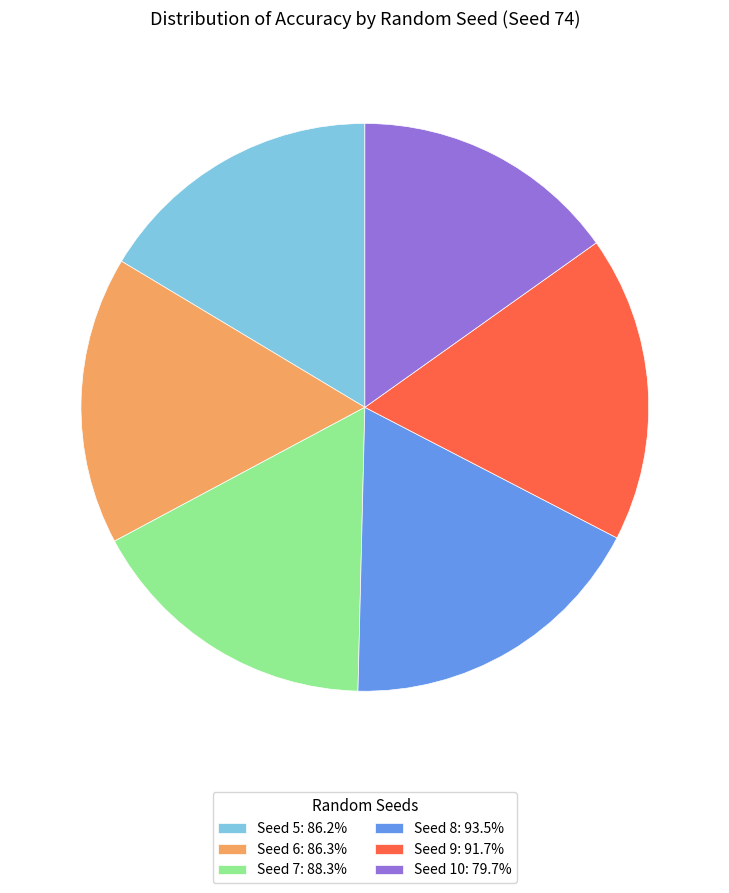

Approximately how many times larger is the value at Seed 10: 79.7% compared to Seed 5: 86.2%?

0.9